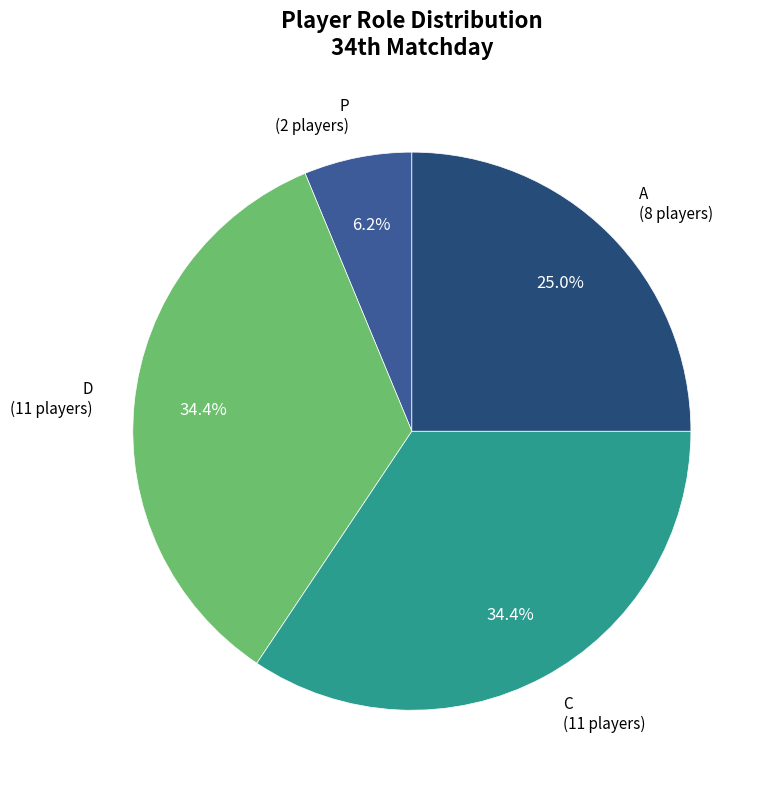

Is there any slice that represents more than half of the pie?

No